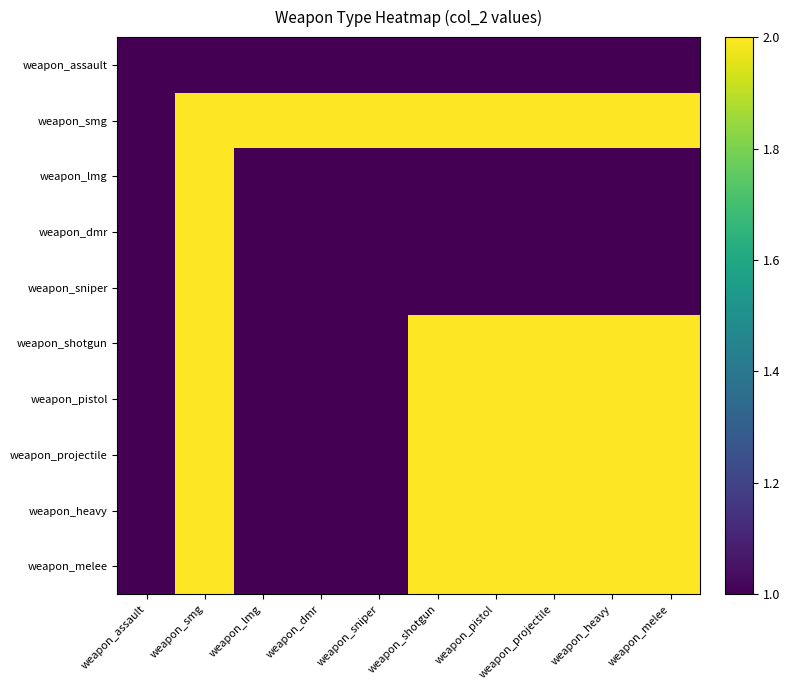

Reading left to right, extract all data points from this chart.

weapon_assault: weapon_assault=1	weapon_smg=1	weapon_lmg=1	weapon_dmr=1	weapon_sniper=1	weapon_shotgun=1	weapon_pistol=1	weapon_projectile=1	weapon_heavy=1	weapon_melee=1
weapon_smg: weapon_assault=1	weapon_smg=2	weapon_lmg=2	weapon_dmr=2	weapon_sniper=2	weapon_shotgun=2	weapon_pistol=2	weapon_projectile=2	weapon_heavy=2	weapon_melee=2
weapon_lmg: weapon_assault=1	weapon_smg=2	weapon_lmg=1	weapon_dmr=1	weapon_sniper=1	weapon_shotgun=1	weapon_pistol=1	weapon_projectile=1	weapon_heavy=1	weapon_melee=1
weapon_dmr: weapon_assault=1	weapon_smg=2	weapon_lmg=1	weapon_dmr=1	weapon_sniper=1	weapon_shotgun=1	weapon_pistol=1	weapon_projectile=1	weapon_heavy=1	weapon_melee=1
weapon_sniper: weapon_assault=1	weapon_smg=2	weapon_lmg=1	weapon_dmr=1	weapon_sniper=1	weapon_shotgun=1	weapon_pistol=1	weapon_projectile=1	weapon_heavy=1	weapon_melee=1
weapon_shotgun: weapon_assault=1	weapon_smg=2	weapon_lmg=1	weapon_dmr=1	weapon_sniper=1	weapon_shotgun=2	weapon_pistol=2	weapon_projectile=2	weapon_heavy=2	weapon_melee=2
weapon_pistol: weapon_assault=1	weapon_smg=2	weapon_lmg=1	weapon_dmr=1	weapon_sniper=1	weapon_shotgun=2	weapon_pistol=2	weapon_projectile=2	weapon_heavy=2	weapon_melee=2
weapon_projectile: weapon_assault=1	weapon_smg=2	weapon_lmg=1	weapon_dmr=1	weapon_sniper=1	weapon_shotgun=2	weapon_pistol=2	weapon_projectile=2	weapon_heavy=2	weapon_melee=2
weapon_heavy: weapon_assault=1	weapon_smg=2	weapon_lmg=1	weapon_dmr=1	weapon_sniper=1	weapon_shotgun=2	weapon_pistol=2	weapon_projectile=2	weapon_heavy=2	weapon_melee=2
weapon_melee: weapon_assault=1	weapon_smg=2	weapon_lmg=1	weapon_dmr=1	weapon_sniper=1	weapon_shotgun=2	weapon_pistol=2	weapon_projectile=2	weapon_heavy=2	weapon_melee=2